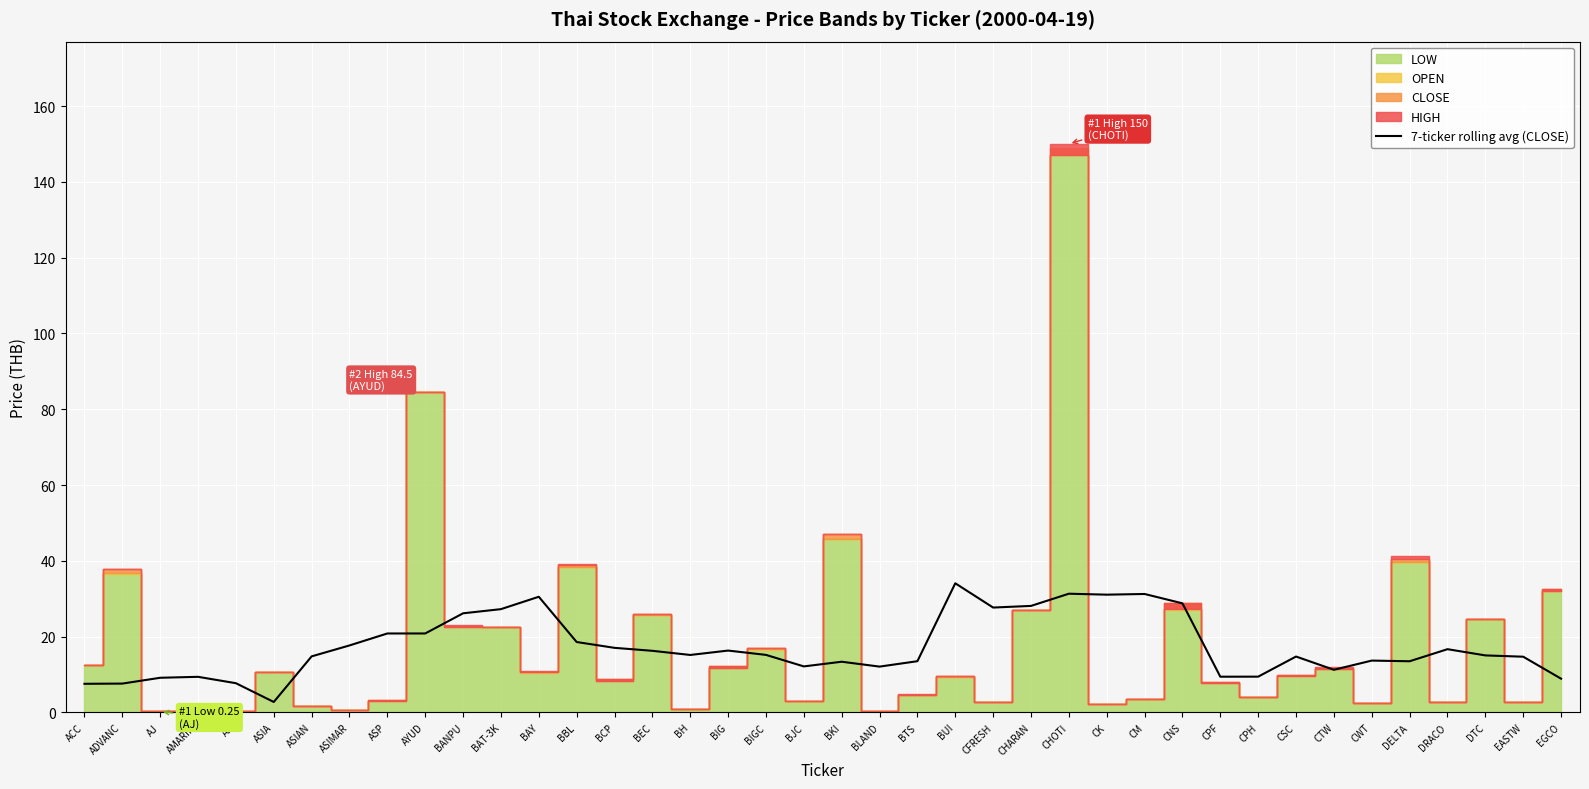

Where is the data nearest to the value 18?

ASIMAR